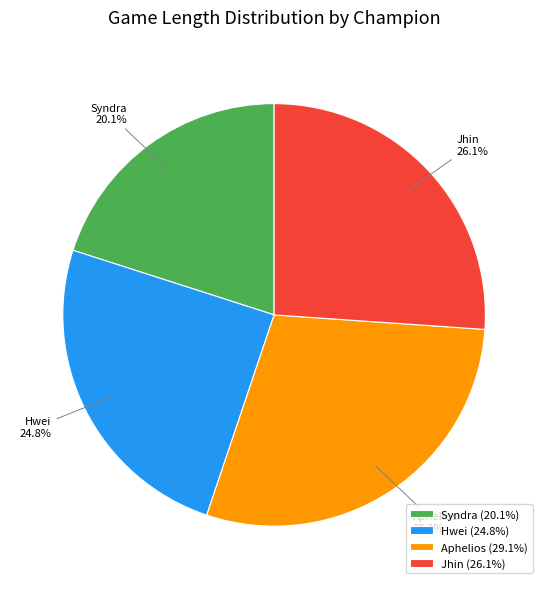

Rank the categories by value from lowest to highest.

Syndra, Hwei, Jhin, Aphelios